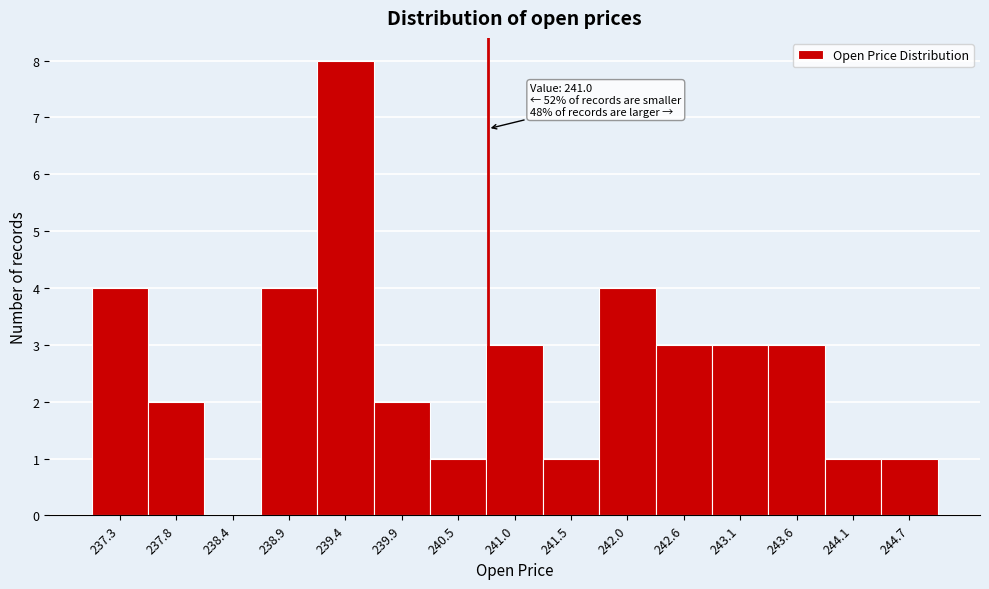

Reading right to left, list all the values displayed in this chart.

244.7=1	244.1=1	243.6=3	243.1=3	242.6=3	242.0=4	241.5=1	241.0=3	240.5=1	239.9=2	239.4=8	238.9=4	238.4=0	237.8=2	237.3=4